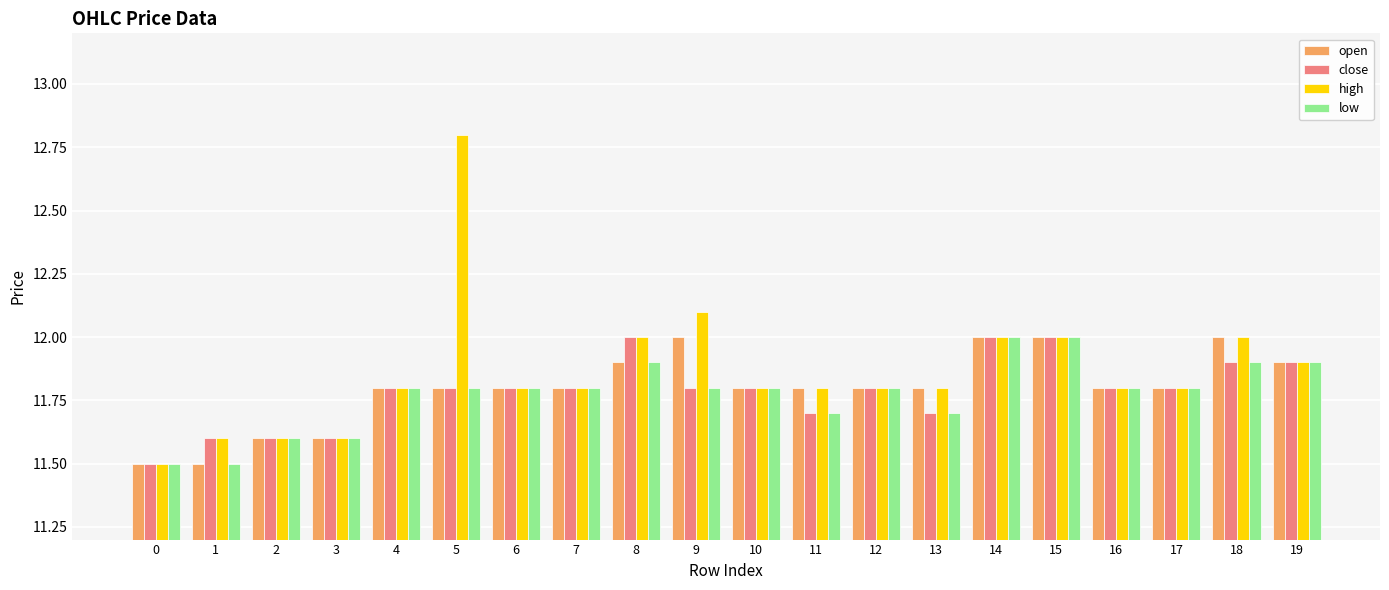

True or false: low has a value of 19.9 at 18.

False